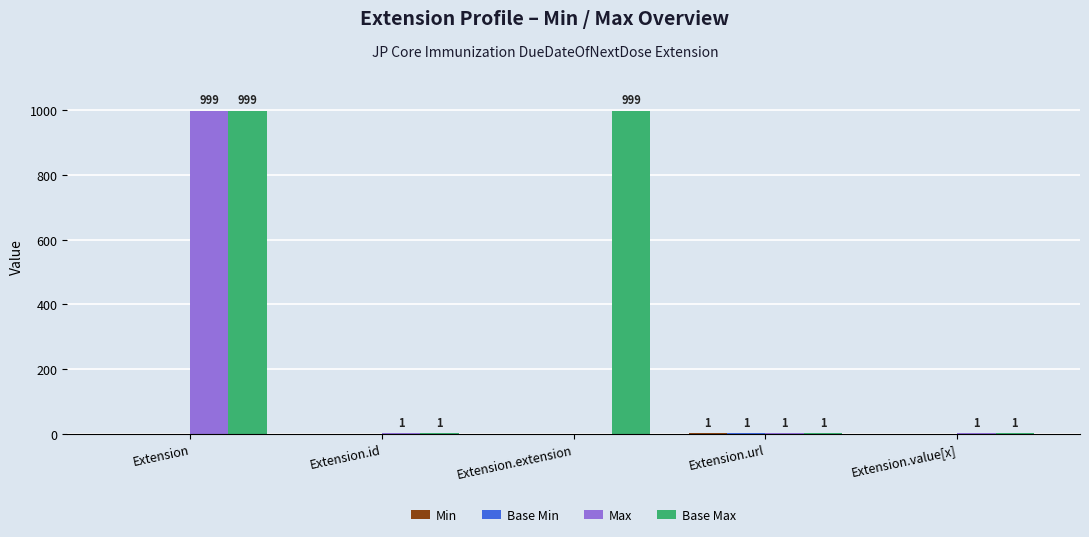

What is the difference between the Base Max values at Extension and Extension.value[x]?

998